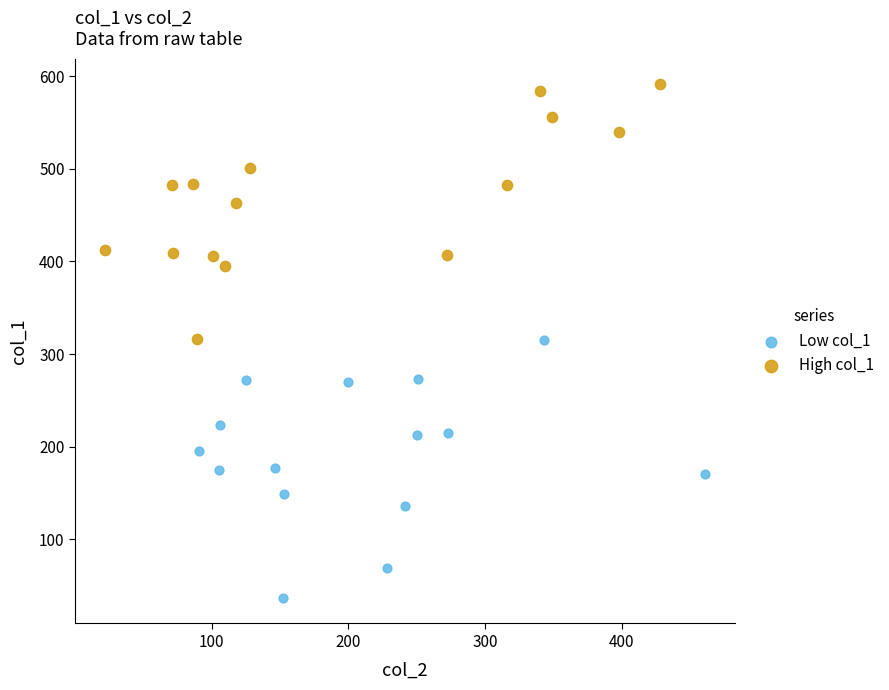

Which series reaches the minimum Y coordinate?

Low col_1